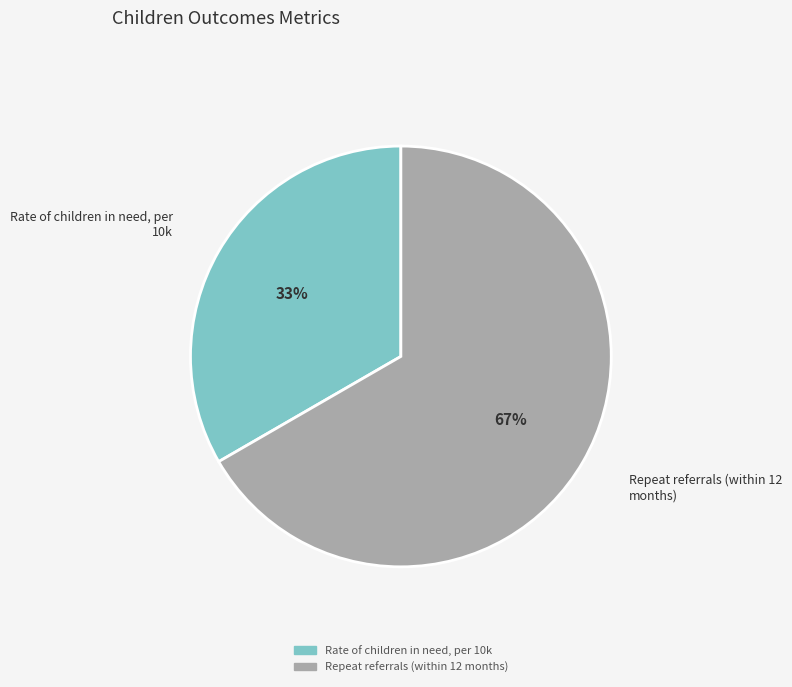

Which has a higher value, Repeat referrals (within 12 months) or Rate of children in need, per 10k?

Repeat referrals (within 12 months)